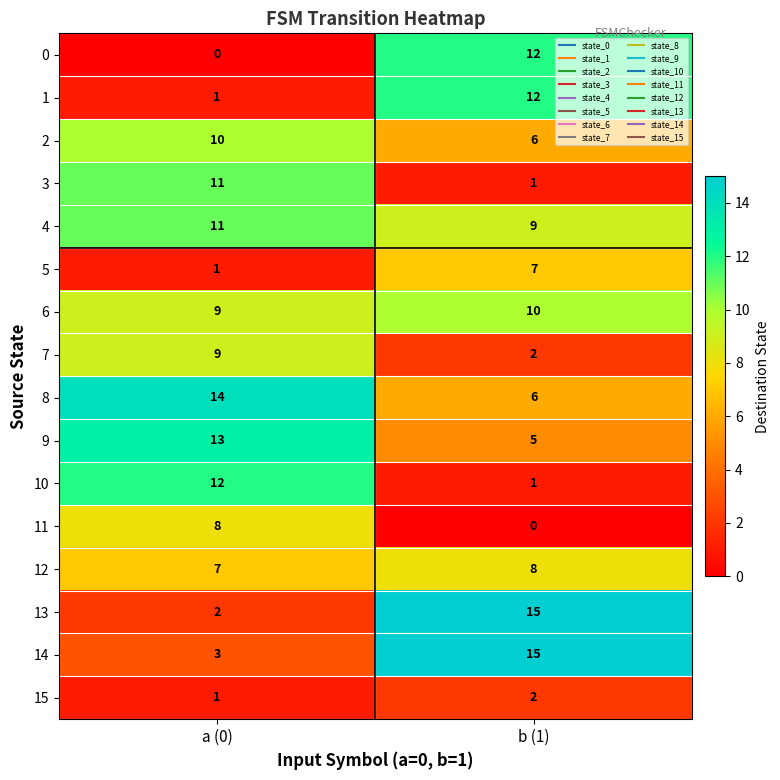

Between a (0) and b (1), which series saw the biggest shift?

13